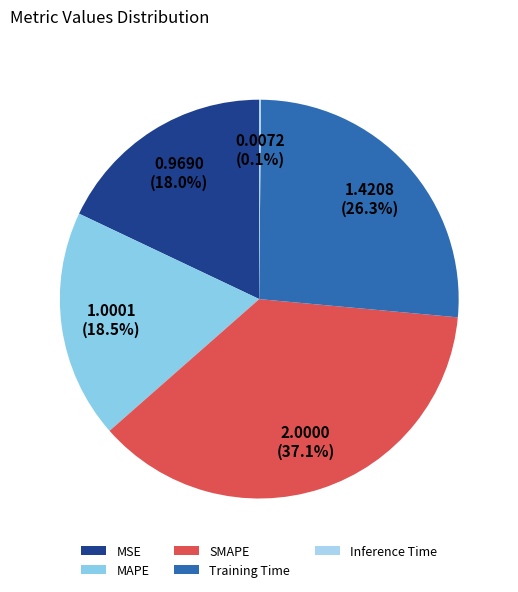

What is the smallest slice in the pie chart?

Inference Time